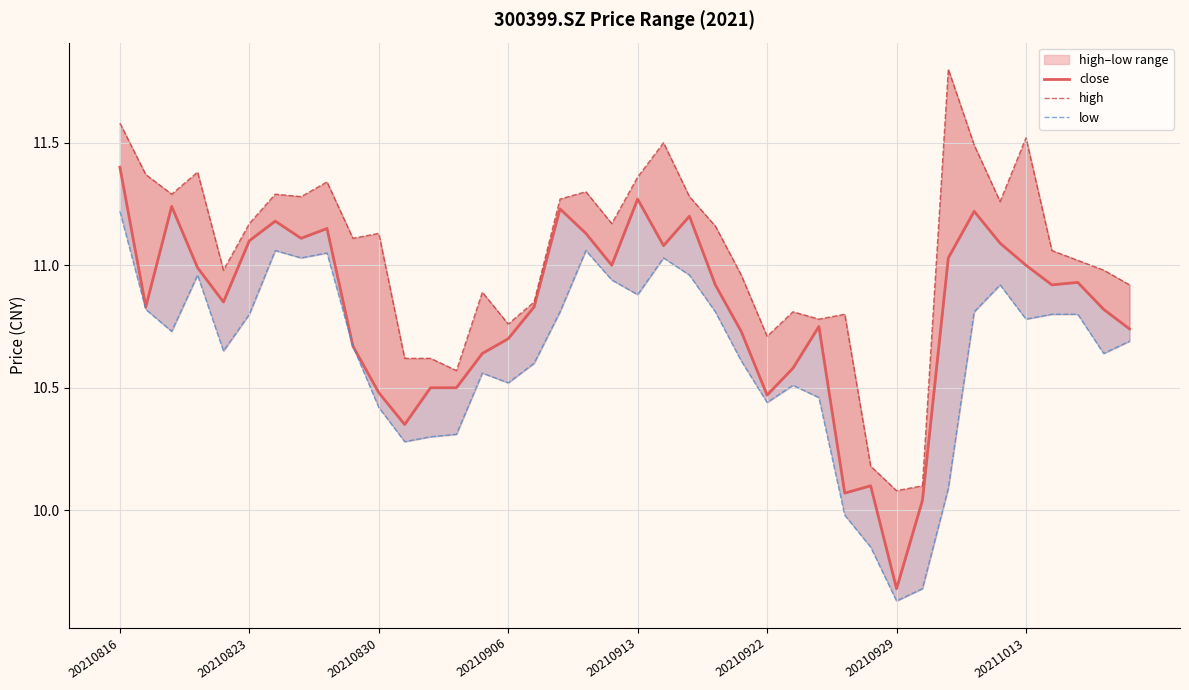

True or false: low and close intersect in this chart.

False